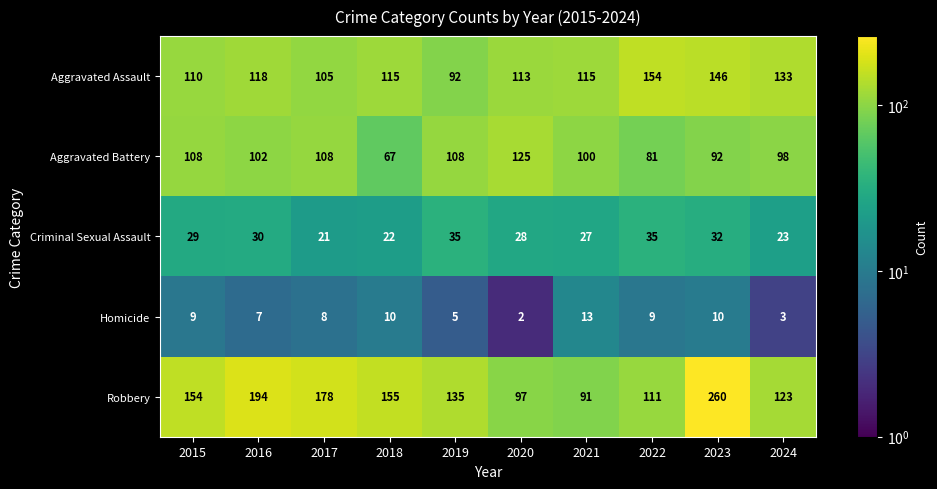

Count the number of categories in the chart.

10